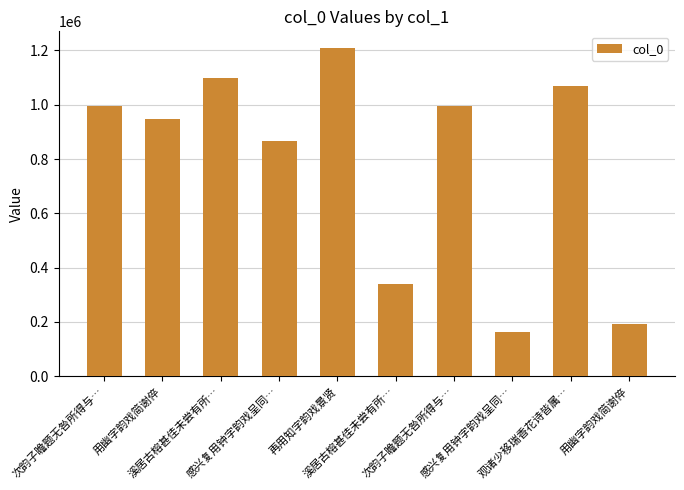

How many values are below 996007?

5